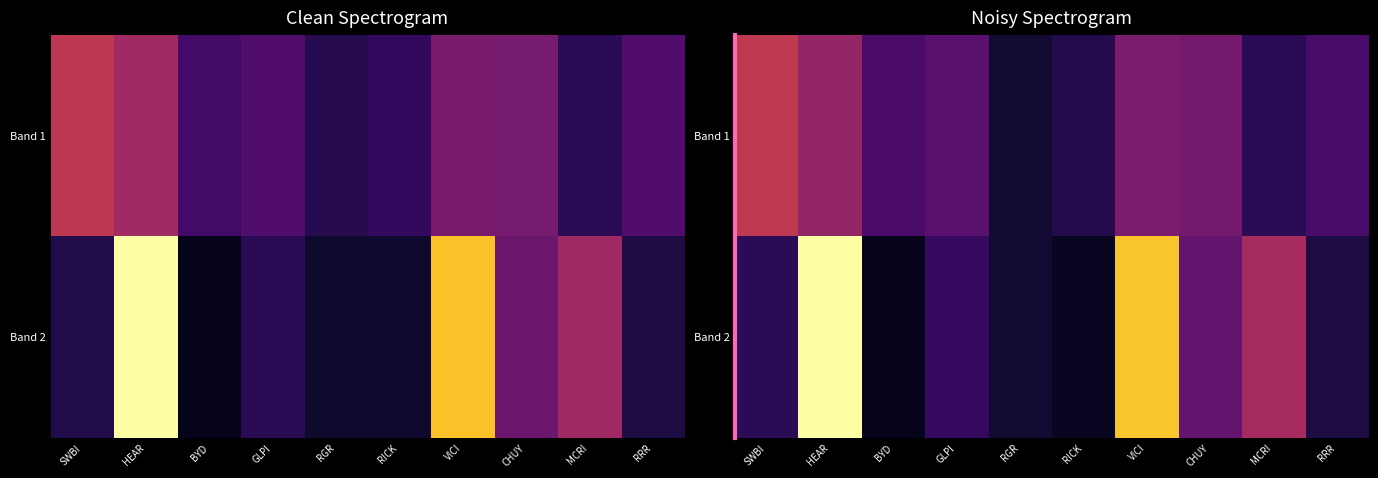

Is the value of Band 2 at SWBI greater than the value of Band 1 at GLPI?

No